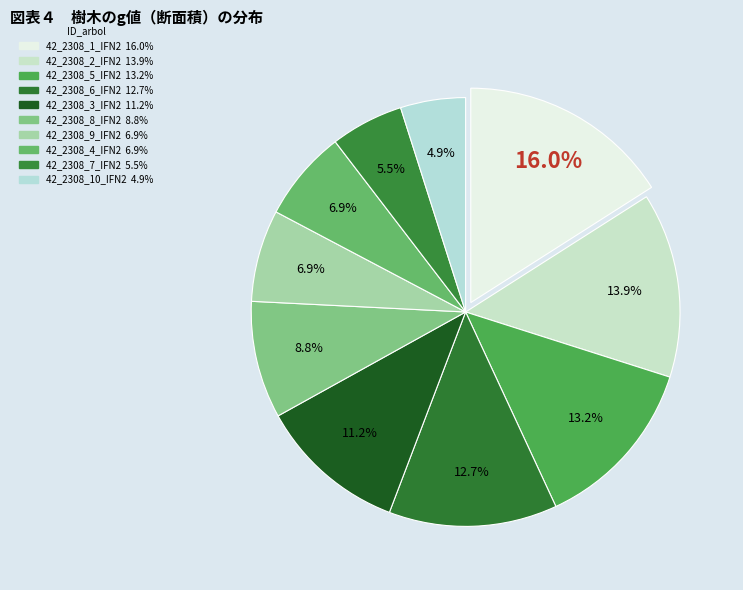

Which category has the smallest portion of the pie?

42_2308_10_IFN2